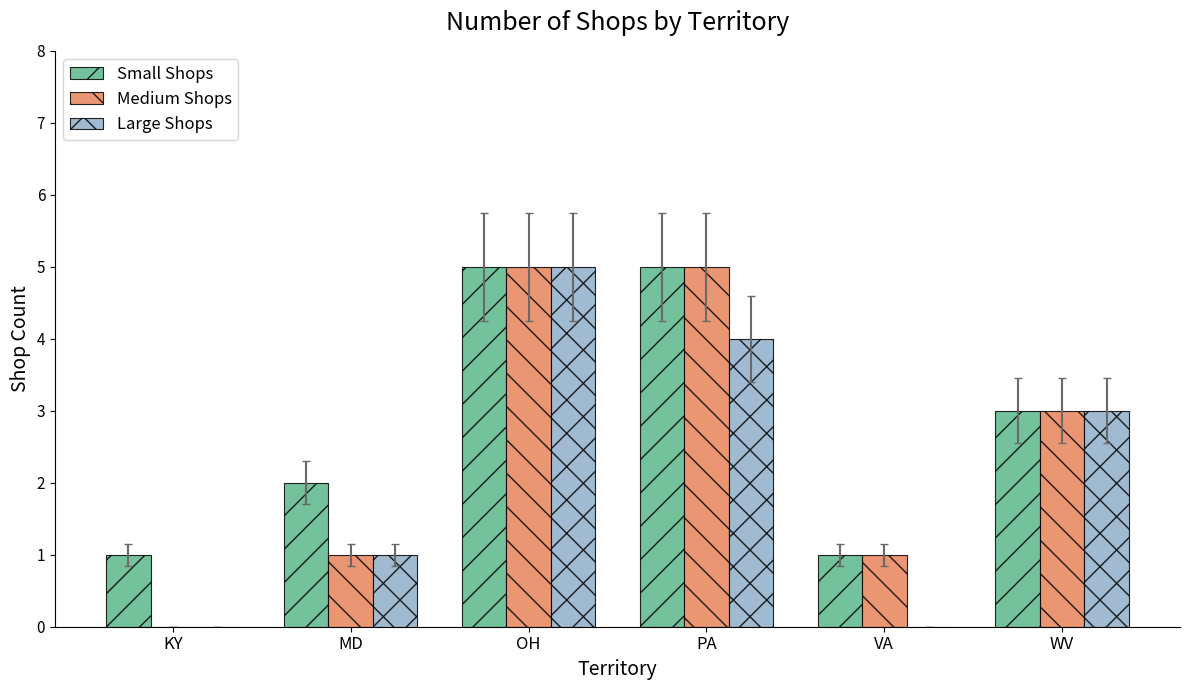

Are the bars grouped side by side (vs. stacked)?

Yes